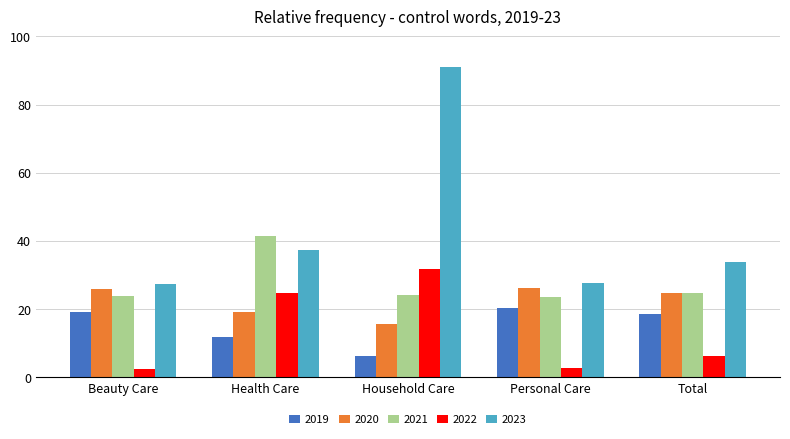

What is the total value across all series at Total?

108.0